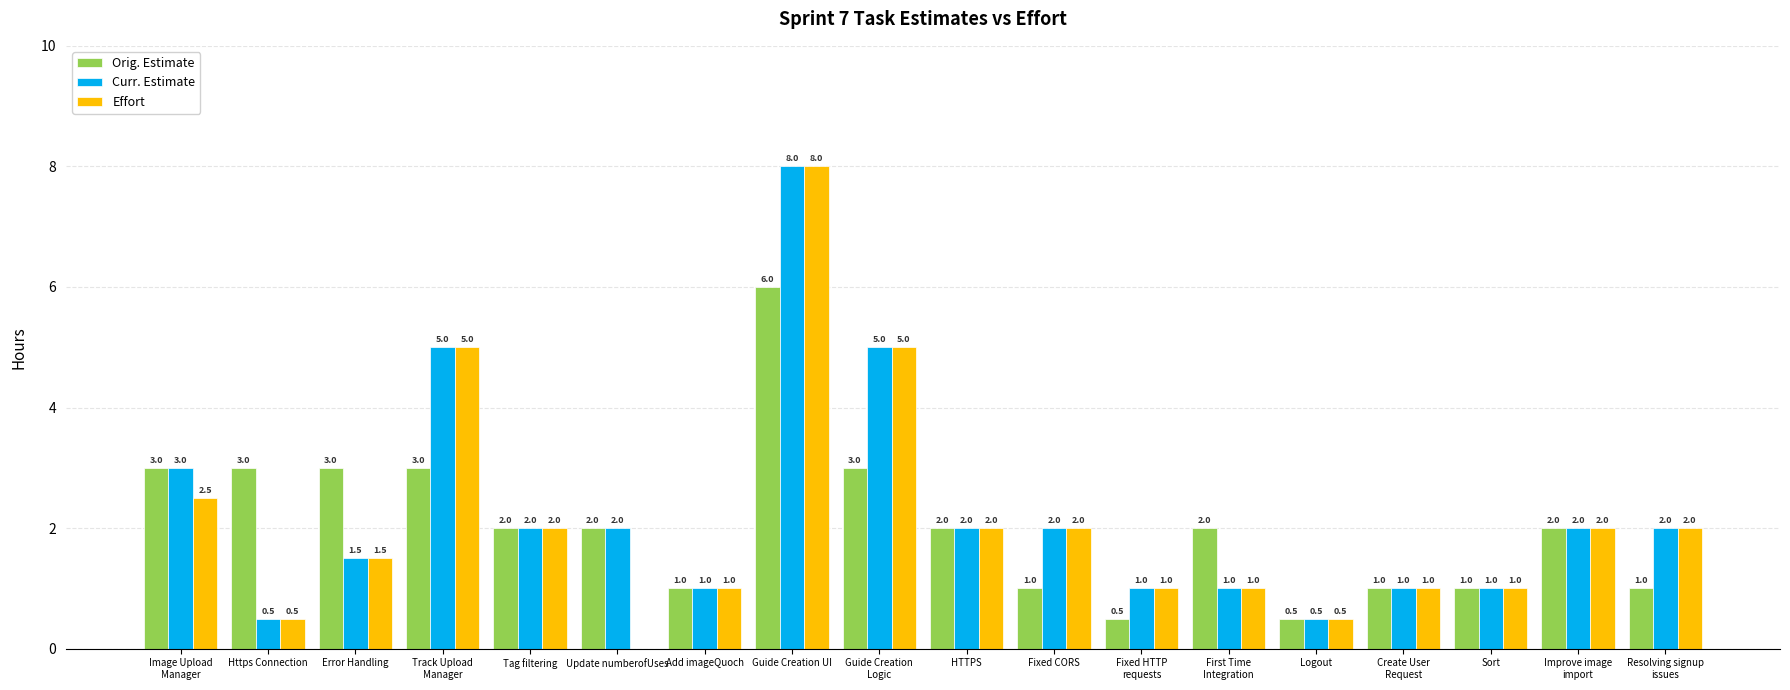

True or false: Curr. Estimate has a value of 1.0 at Sort.

True